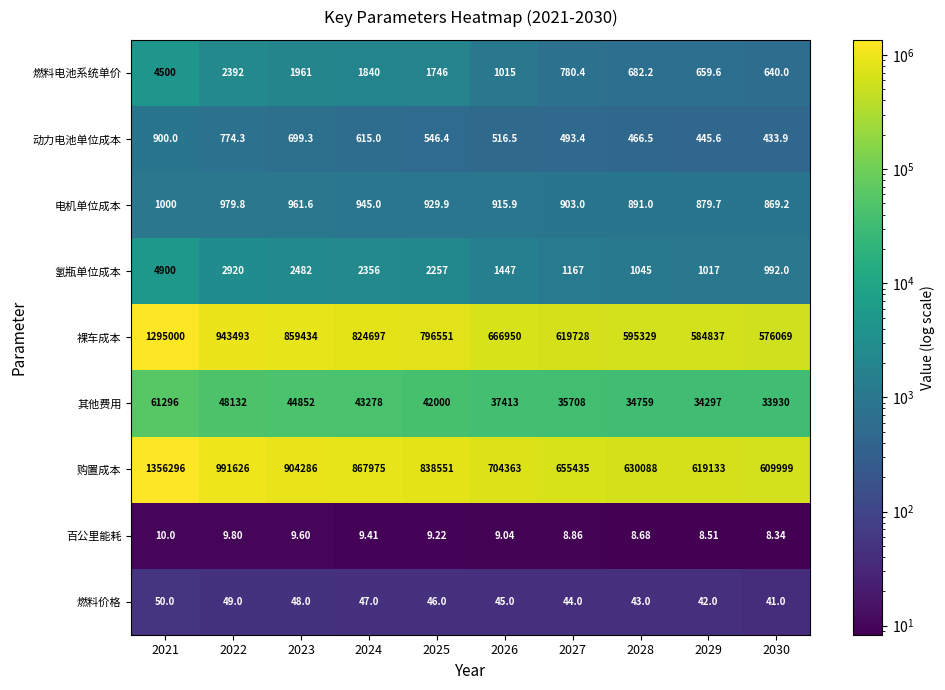

How many distinct data groups are displayed?

9